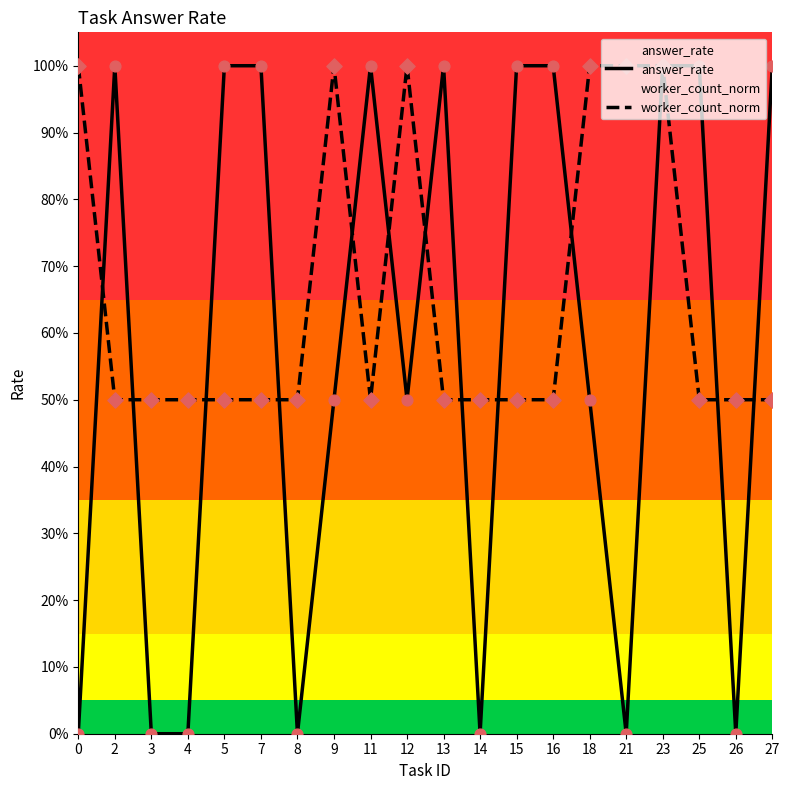

Which series has the widest spread of Y values?

answer_rate